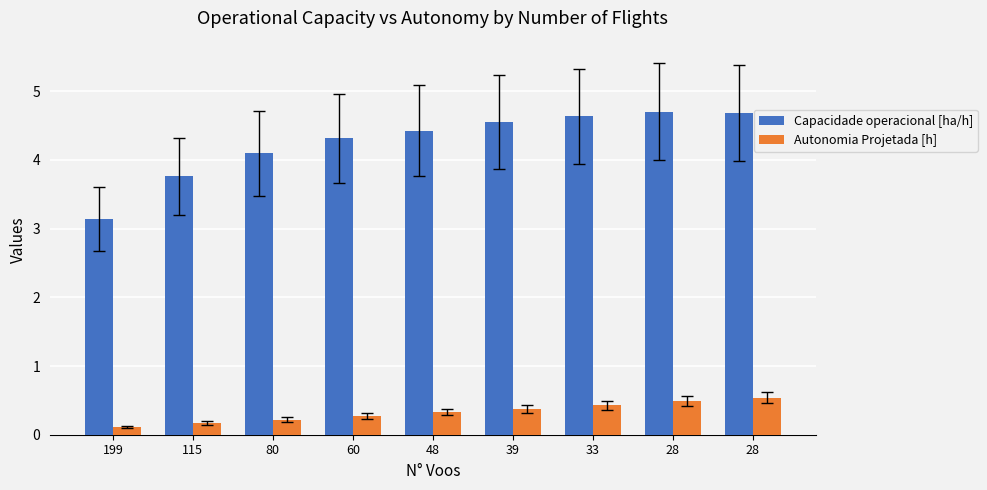

What are all the series names shown in the legend?

Capacidade operacional [ha/h], Autonomia Projetada [h]